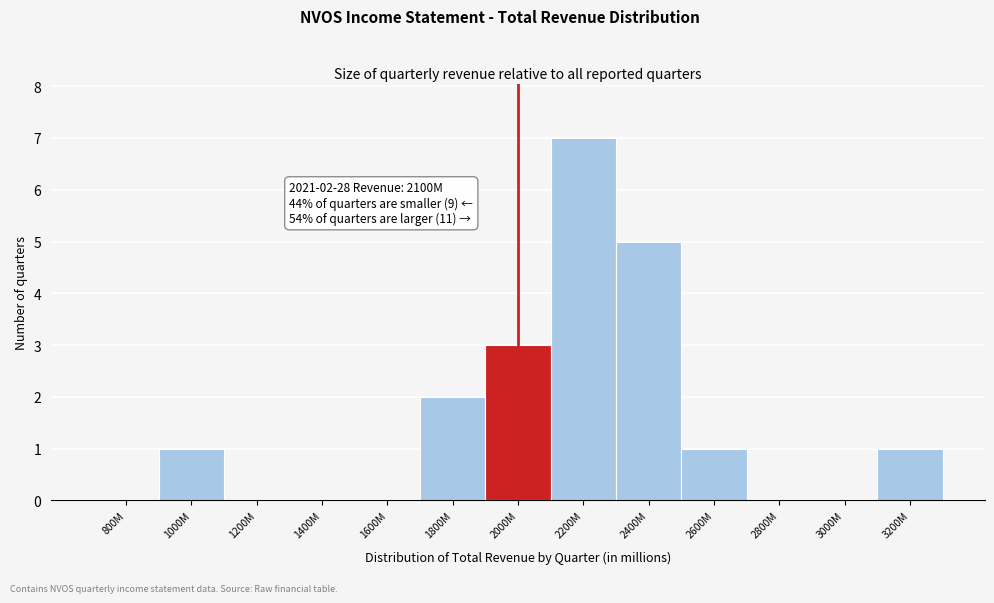

Reading left to right, list all the values displayed in this chart.

800M=0	1000M=1	1200M=0	1400M=0	1600M=0	1800M=2	2000M=3	2200M=7	2400M=5	2600M=1	2800M=0	3000M=0	3200M=1